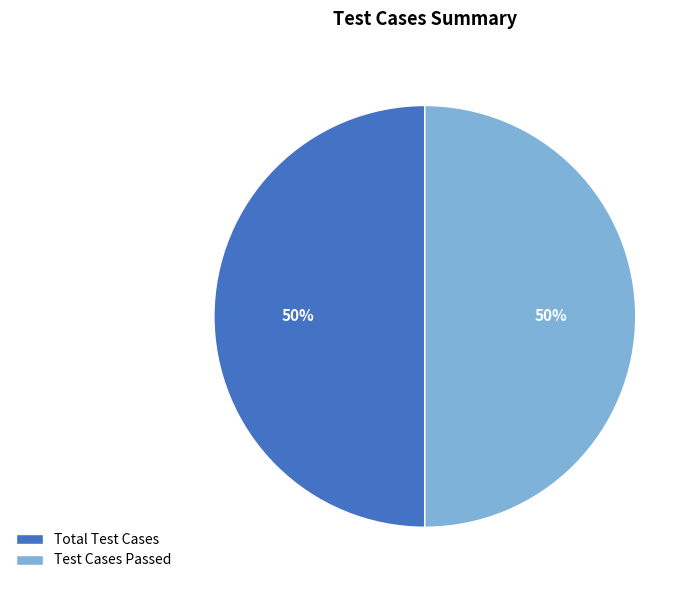

Is it true that Test Cases Passed is 60% of the pie?

False